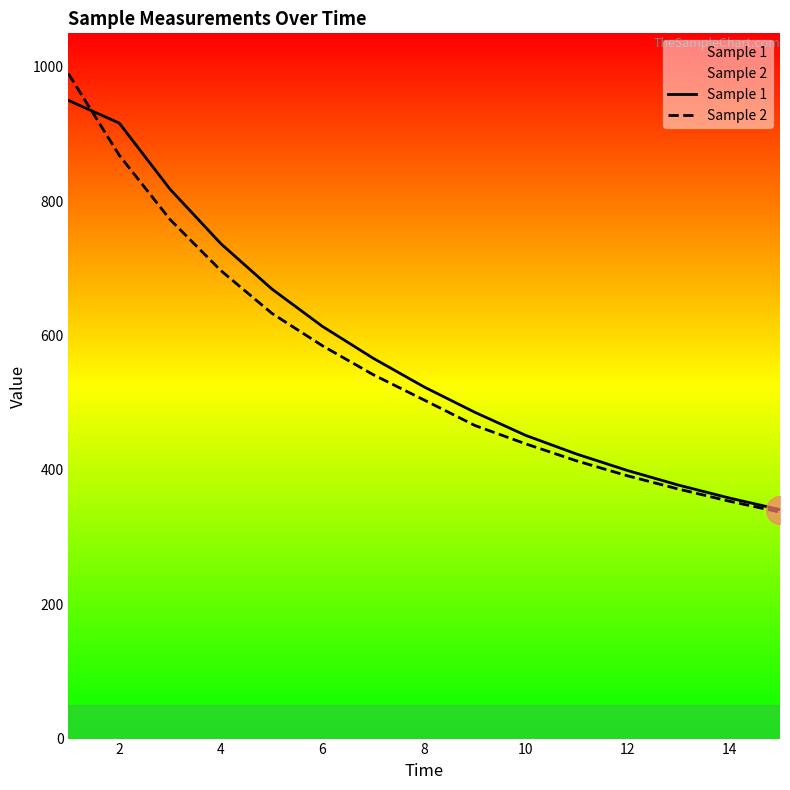

What is the total value across all series at 10?

890.1